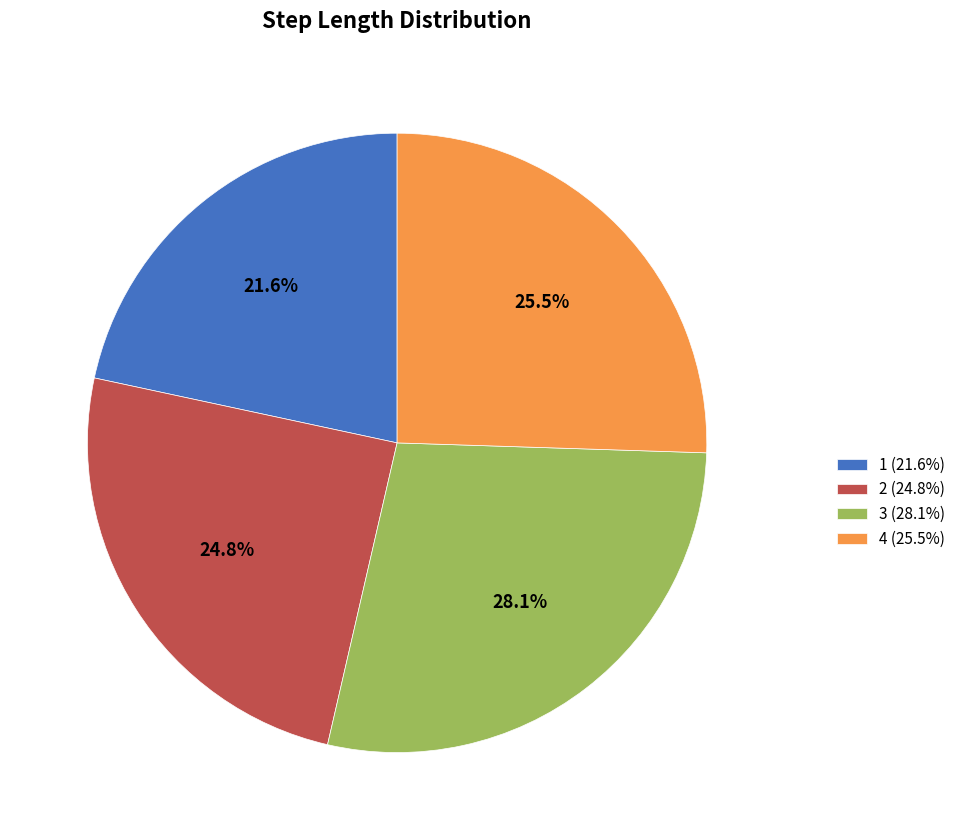

What is the total percentage of 1 and 3?

49.7%